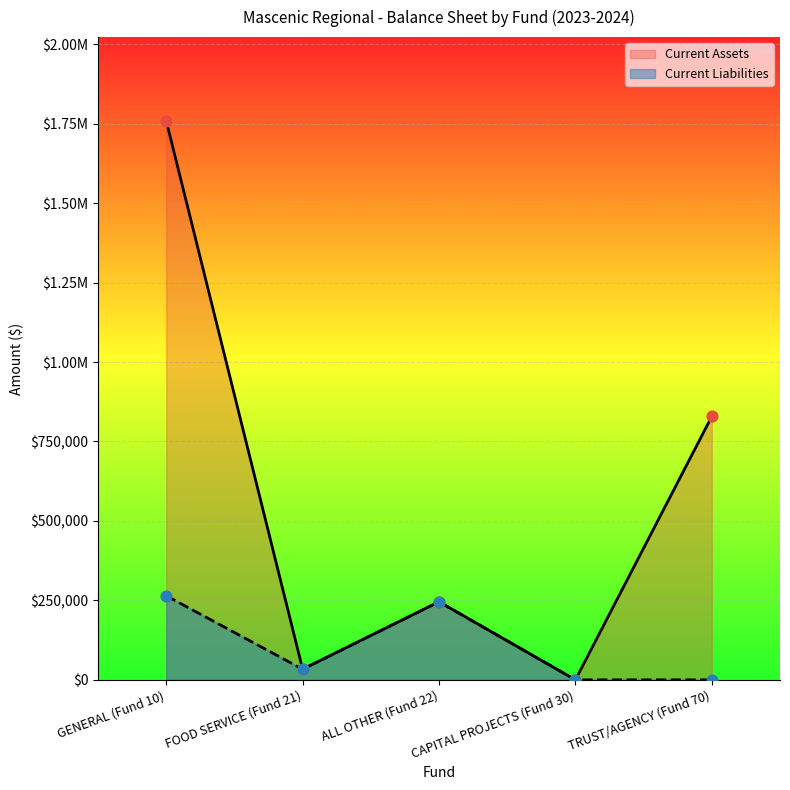

Which series has the largest Y range (max minus min)?

Current Assets